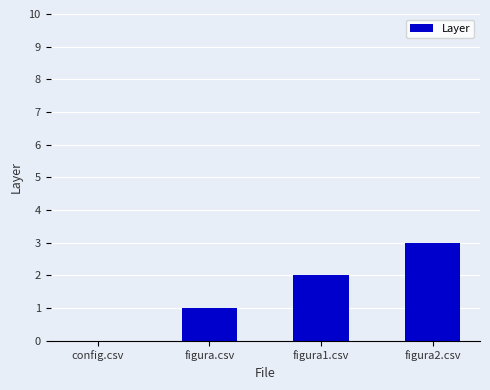

The chart shows a value of 3 at figura2.csv. True or false?

True